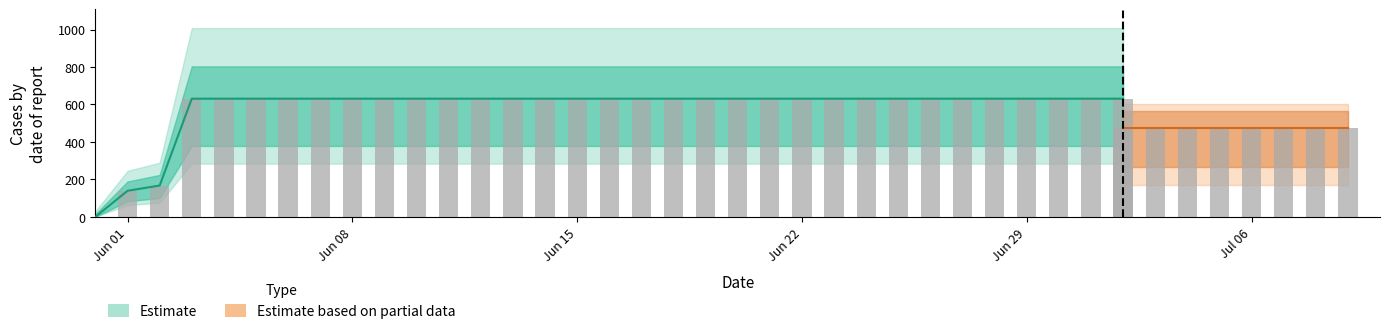

Which category has the lowest value across all series?

2020-05-31